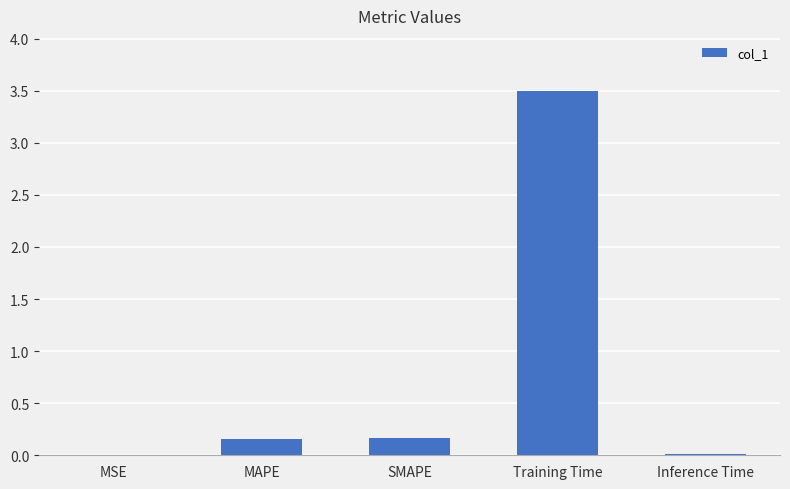

Between SMAPE and MSE, which is larger?

SMAPE